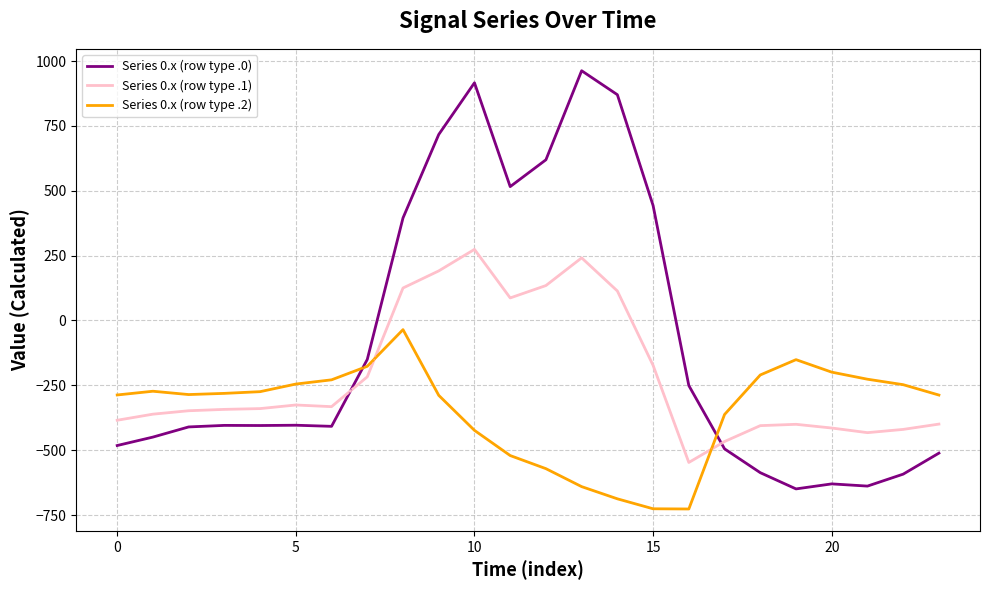

Which series has the largest range (max minus min)?

Series 0.x (row type .0)